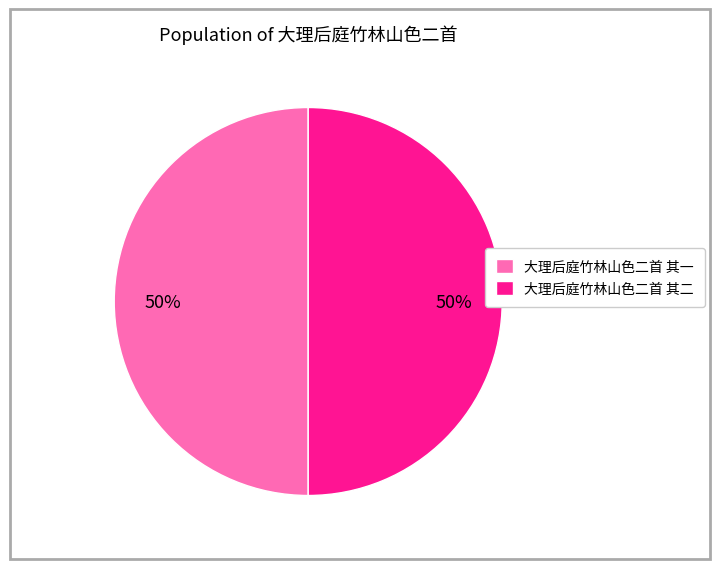

The 大理后庭竹林山色二首 其一 slice represents 50% of the pie. True or false?

True